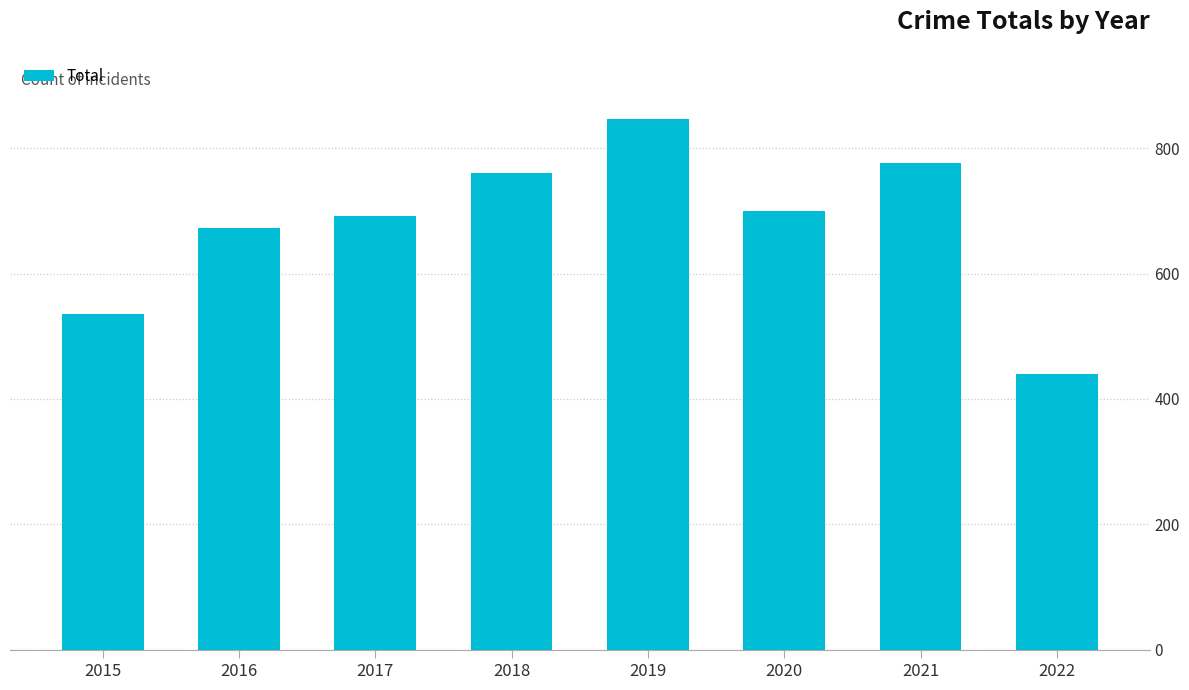

Which category has the highest value across all series?

2019